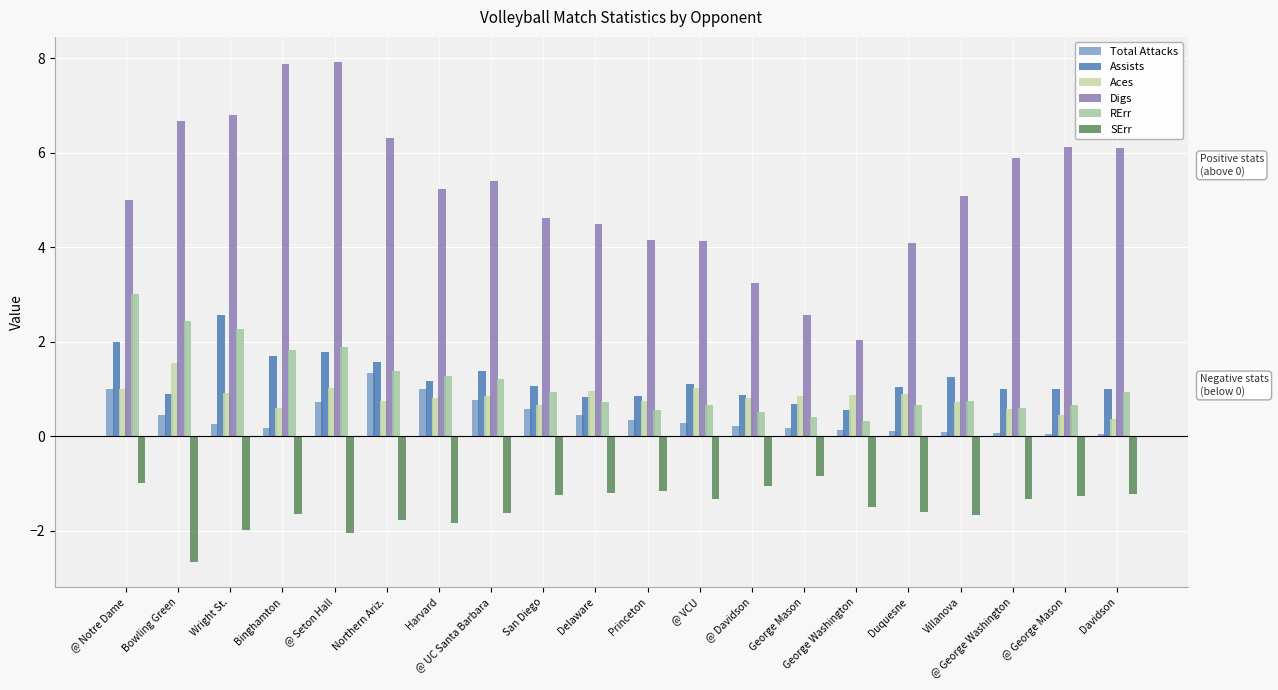

Which series has the widest spread of values?

Digs